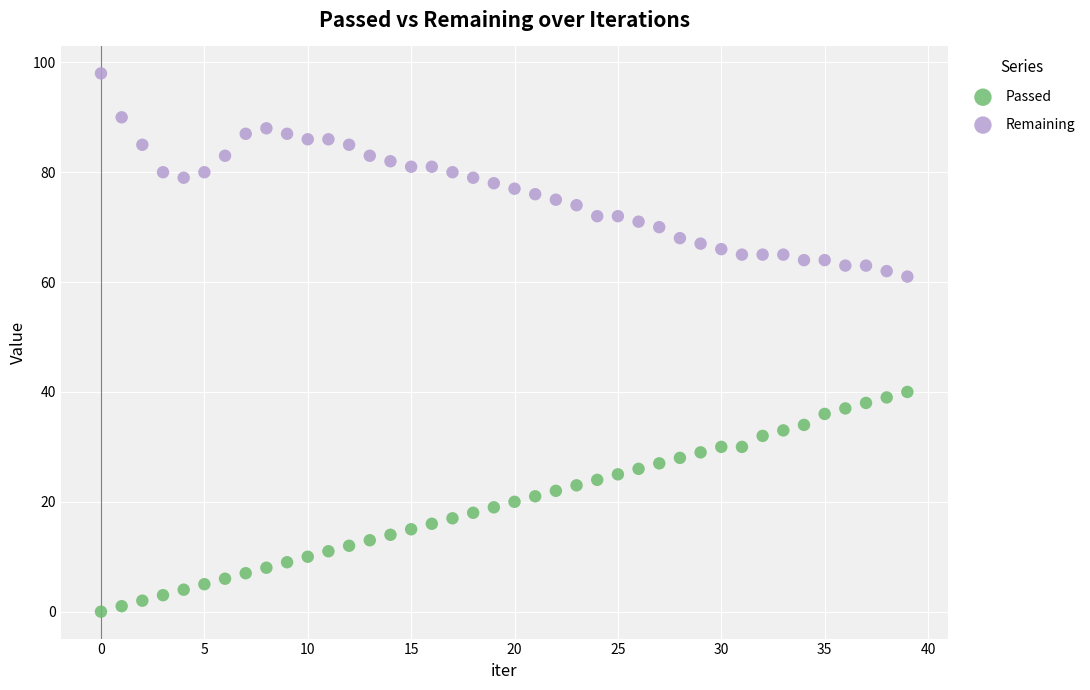

Which series reaches the minimum Y coordinate?

Passed